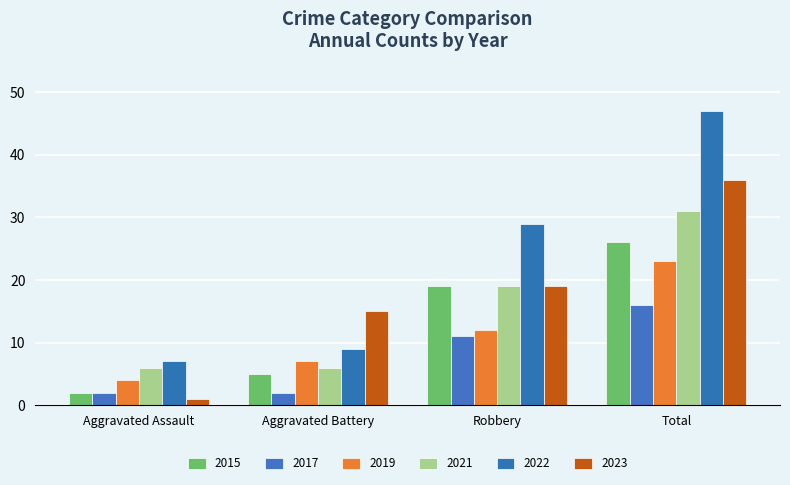

Rank the series at Aggravated Battery from highest to lowest value.

2023, 2022, 2019, 2021, 2015, 2017